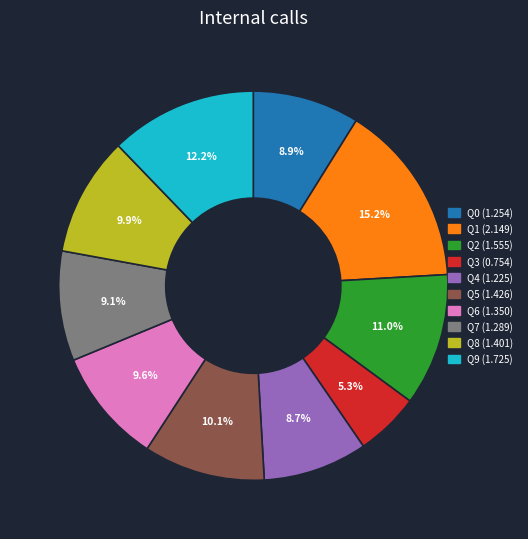

What is the largest slice in the pie chart?

Q1